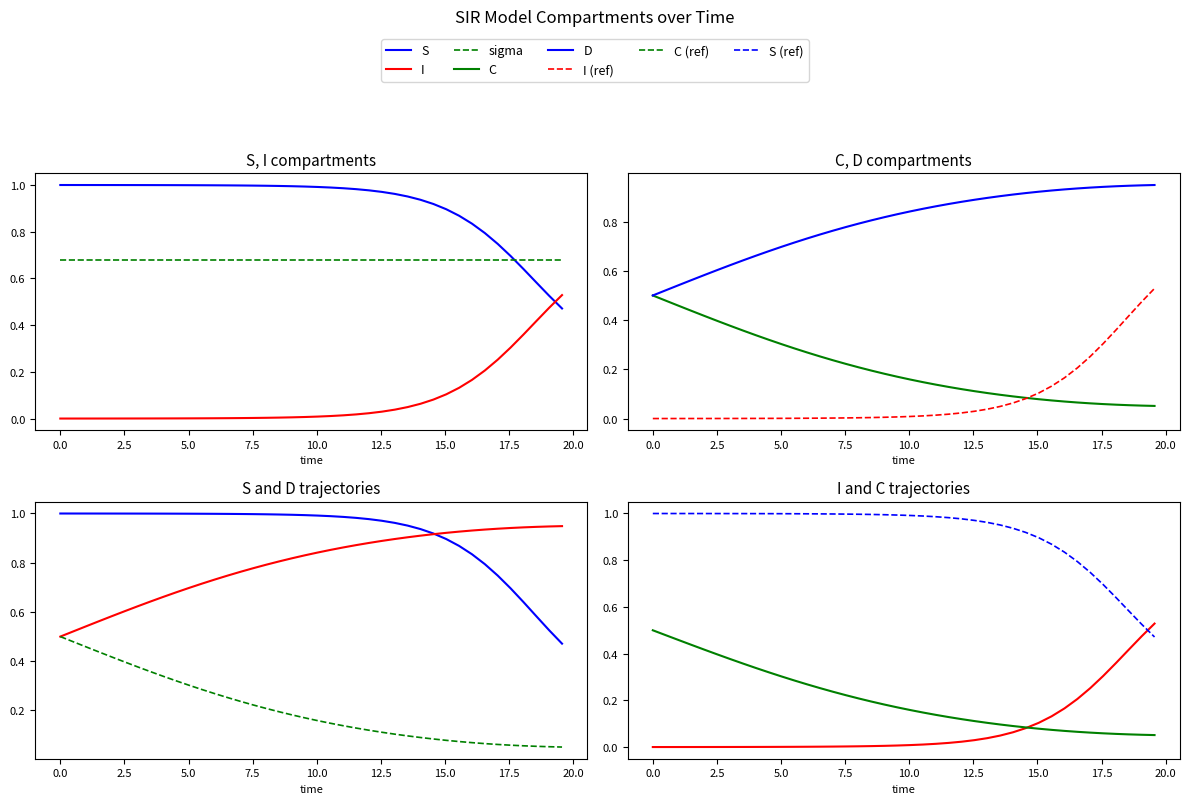

What is the difference between the maximum and minimum values in the I series?

0.5